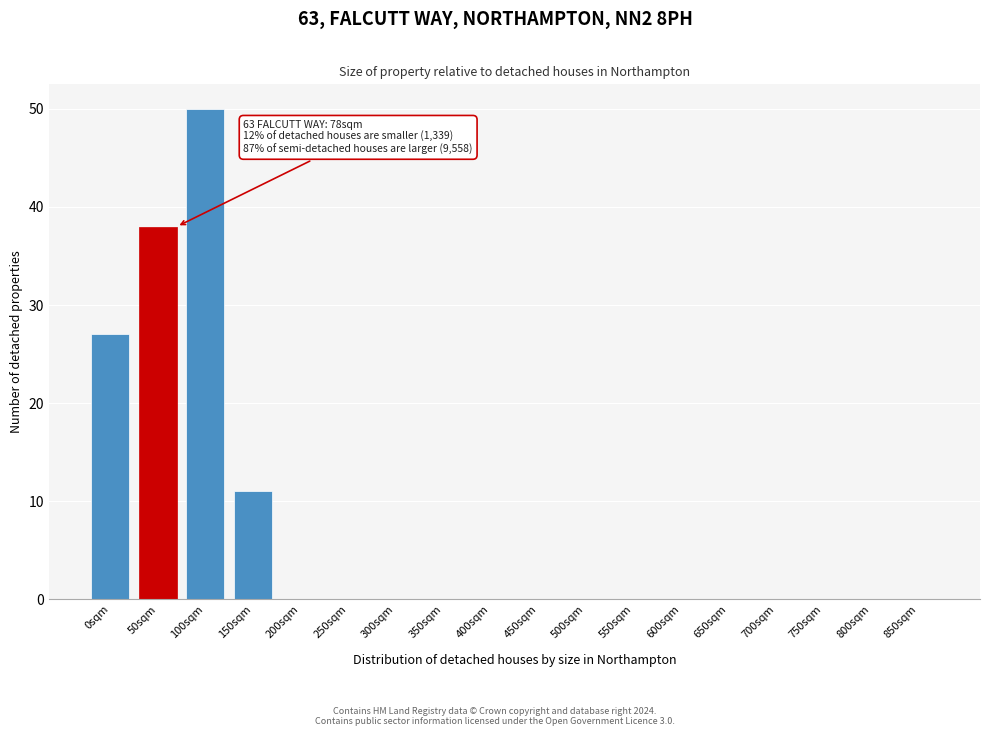

Reading left to right, transcribe all the data shown in this chart.

0sqm=27	50sqm=38	100sqm=50	150sqm=11	200sqm=0	250sqm=0	300sqm=0	350sqm=0	400sqm=0	450sqm=0	500sqm=0	550sqm=0	600sqm=0	650sqm=0	700sqm=0	750sqm=0	800sqm=0	850sqm=0